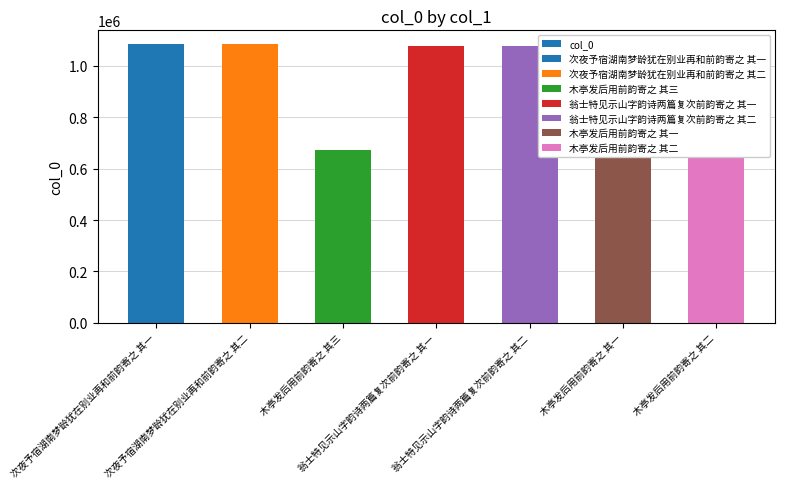

Which has a higher value, 木亭发后用前韵寄之 其三 or 木亭发后用前韵寄之 其一?

木亭发后用前韵寄之 其三